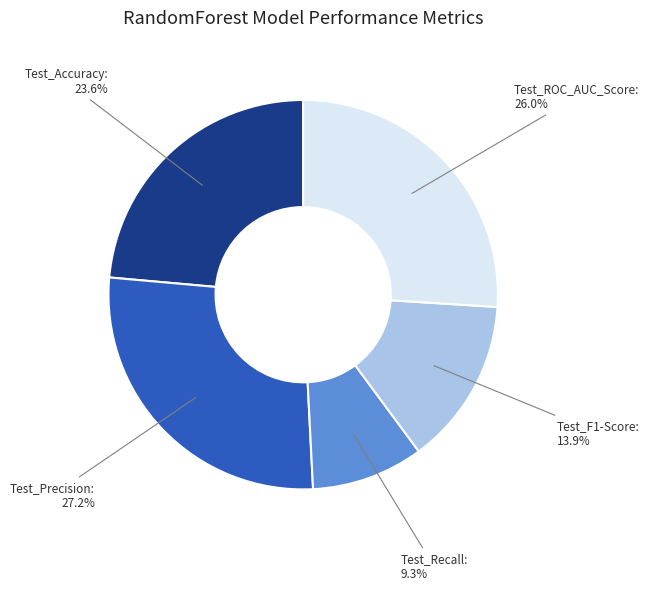

Does any single category account for the majority?

No